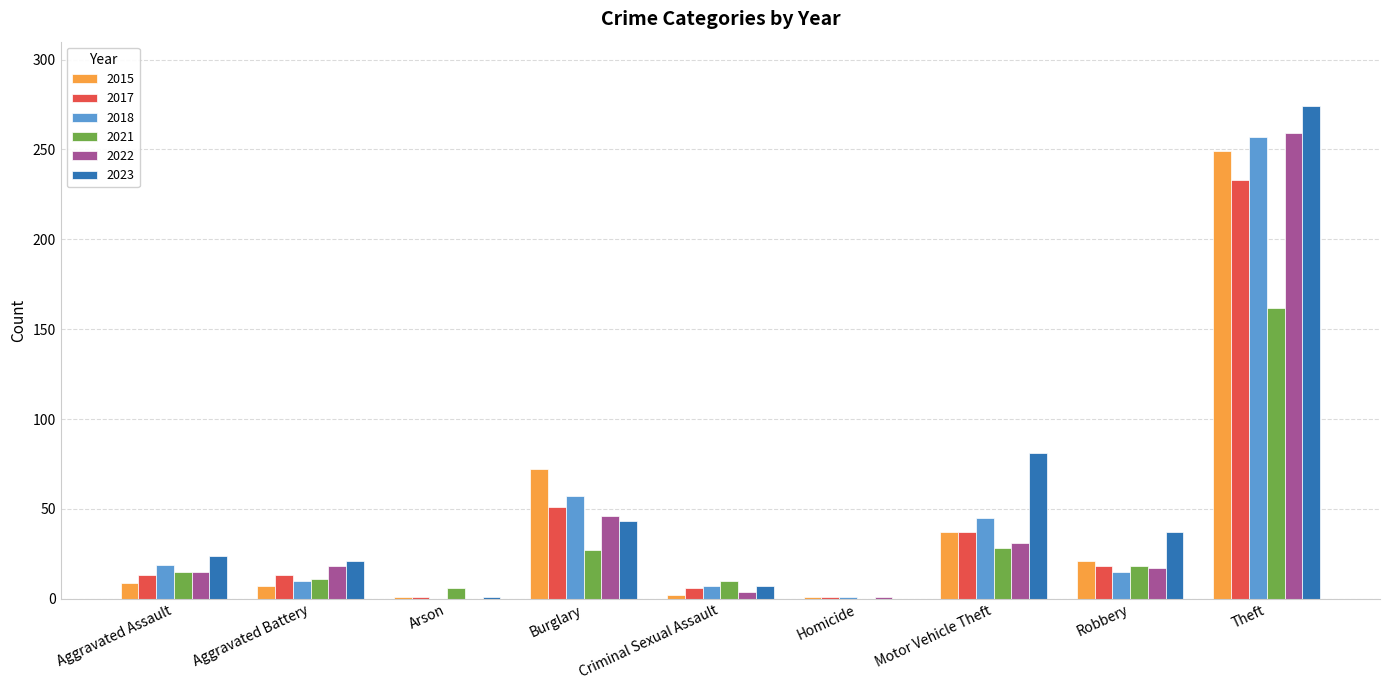

Where is 2017 nearest to the value 117?

Burglary